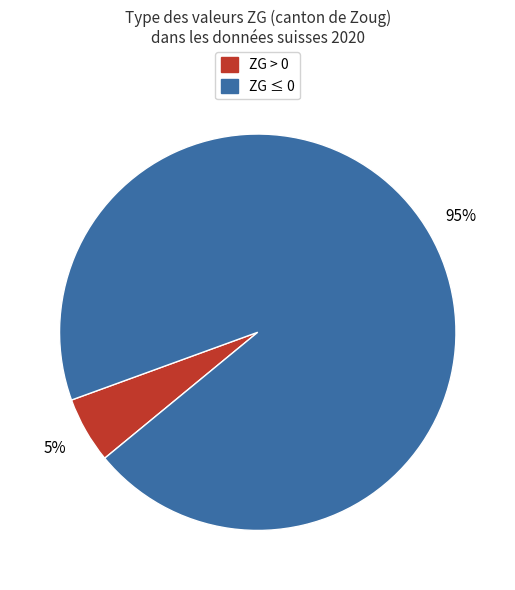

Is there a majority slice in this chart?

Yes